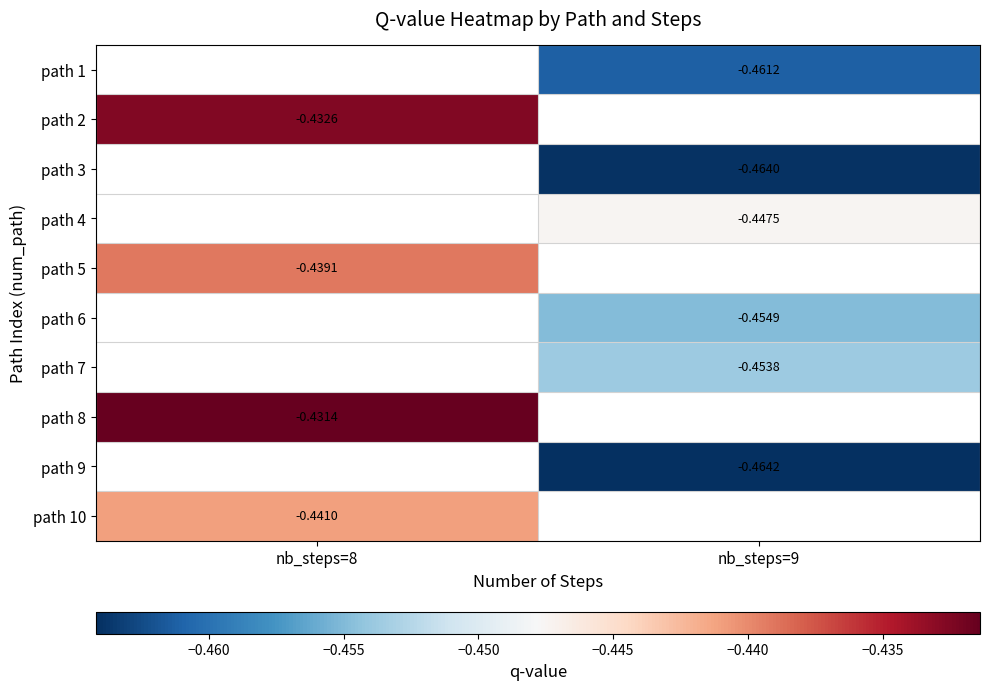

Is it true that path 4 equals -0.4 at nb_steps=9?

True